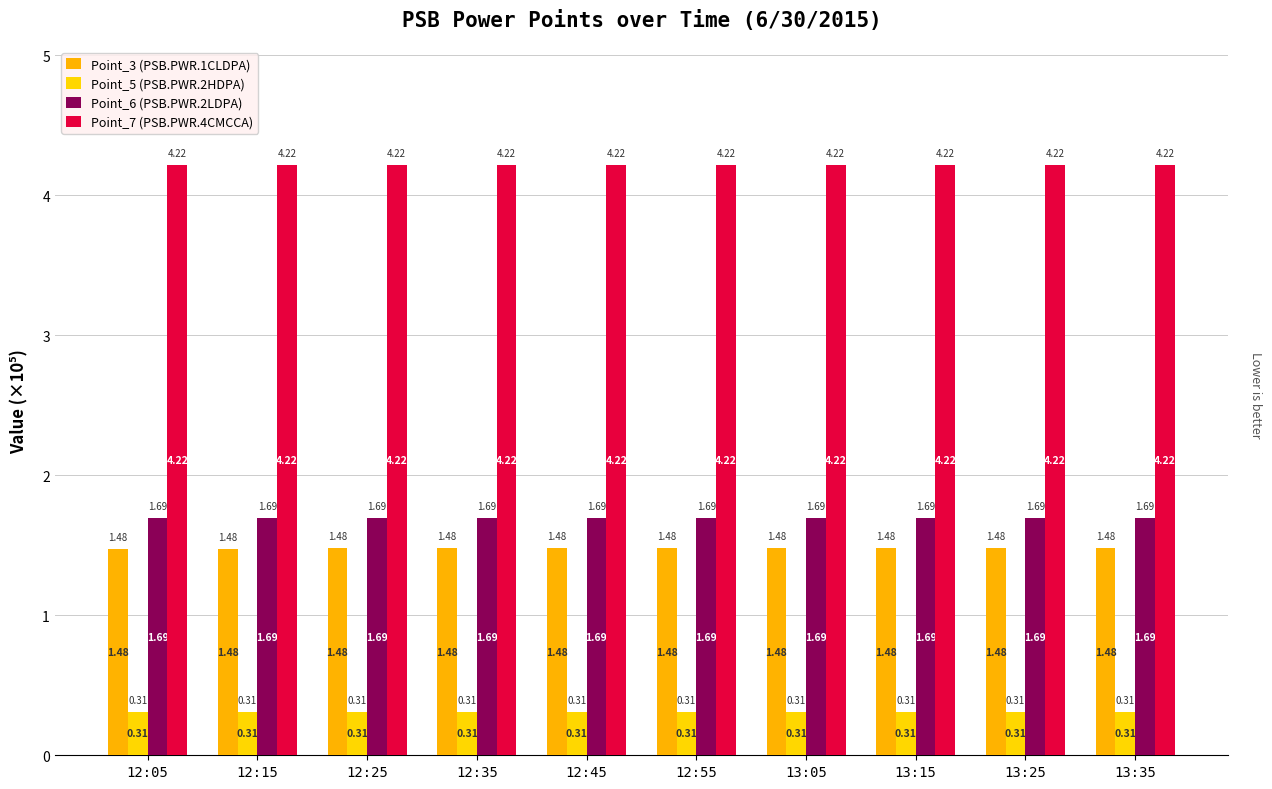

What is the label of the 2nd bar from the left?

12:15